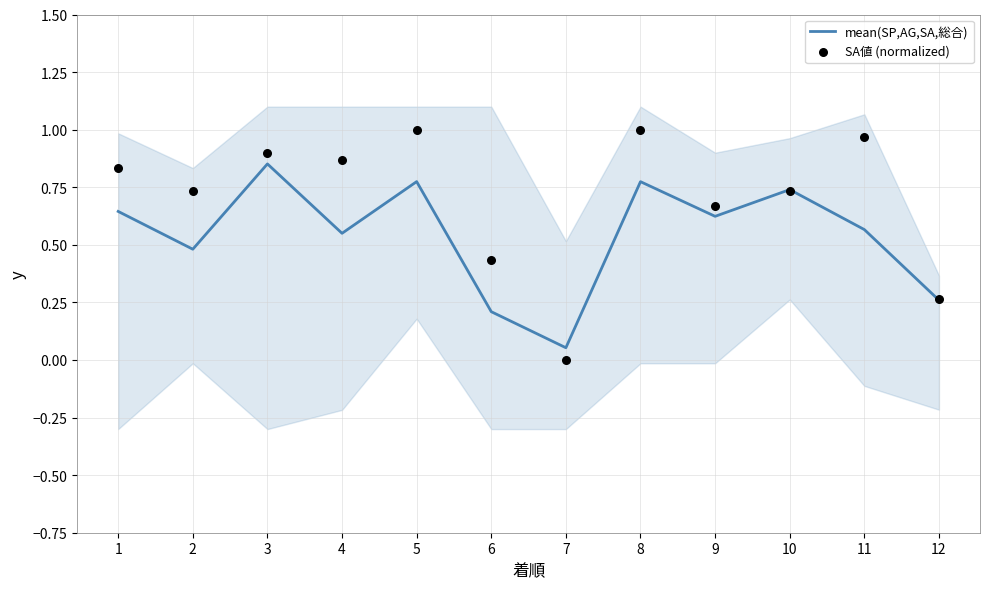

What are all the series names shown in the legend?

mean(SP,AG,SA,総合), SA値 (normalized)